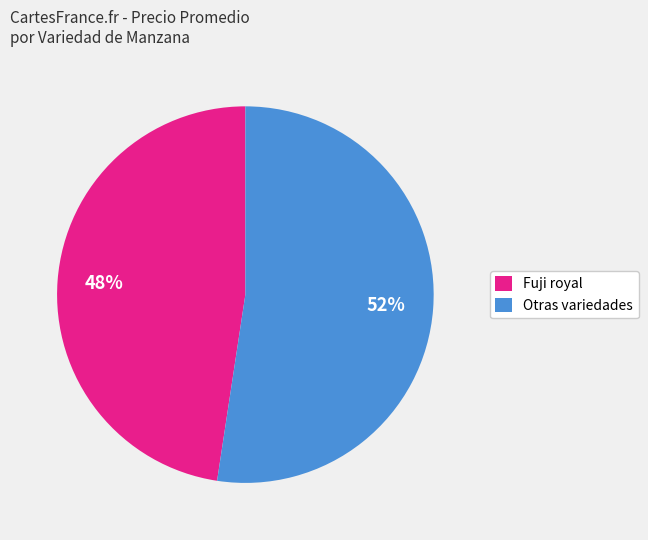

Is there a majority slice in this chart?

Yes